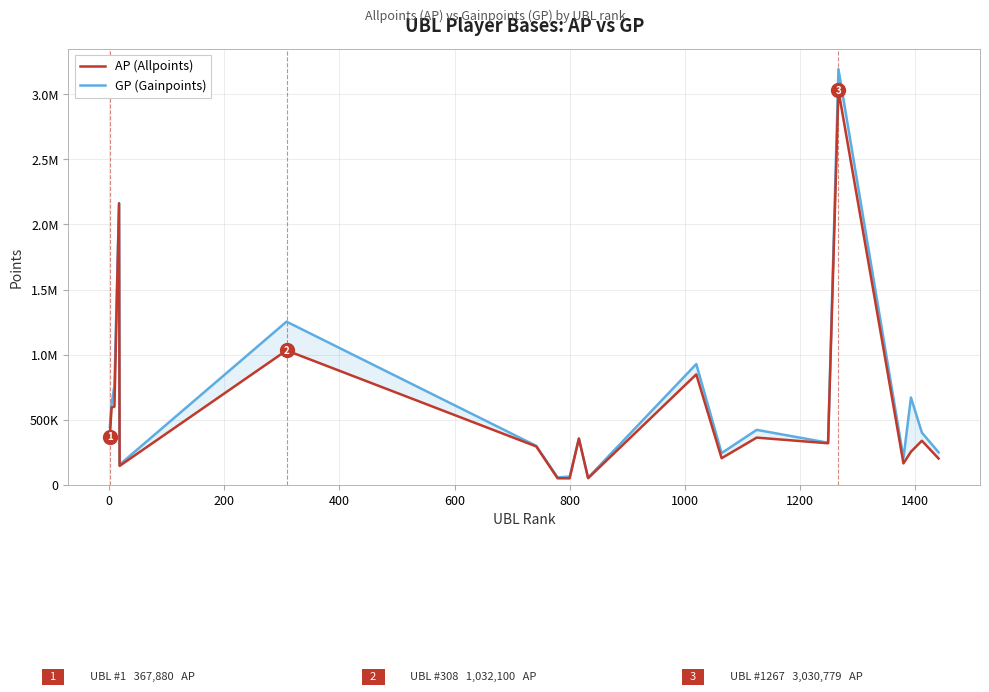

Which series has the largest range (max minus min)?

GP (Gainpoints)